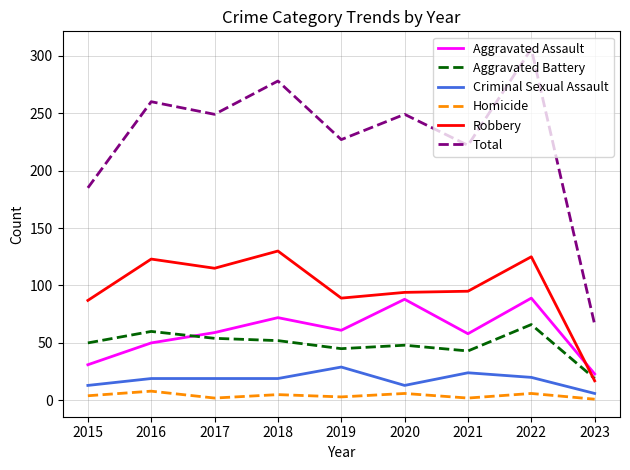

How many lines are shown in the chart?

6